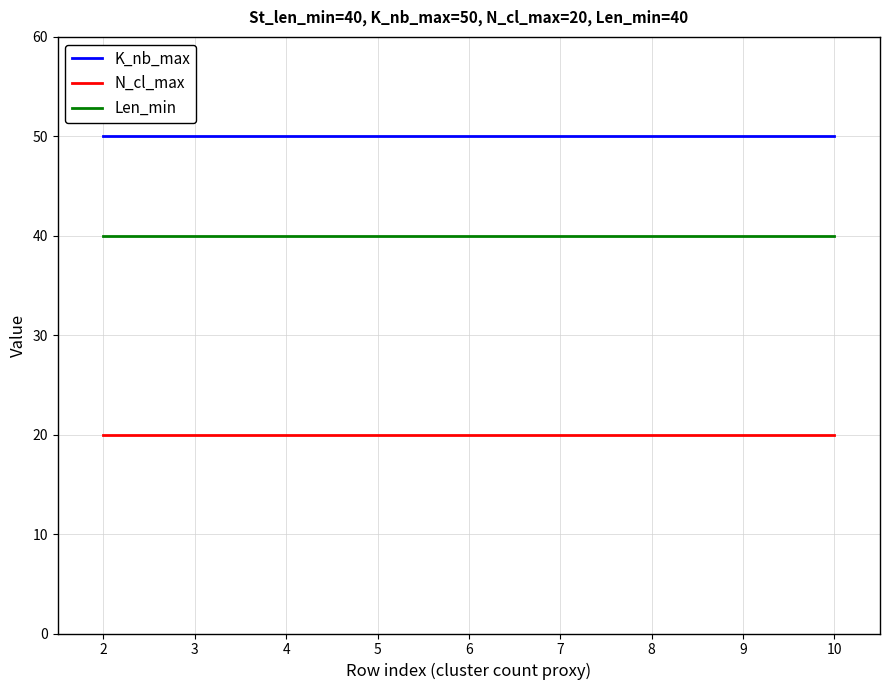

At how many categories does at least one series exceed 38?

9